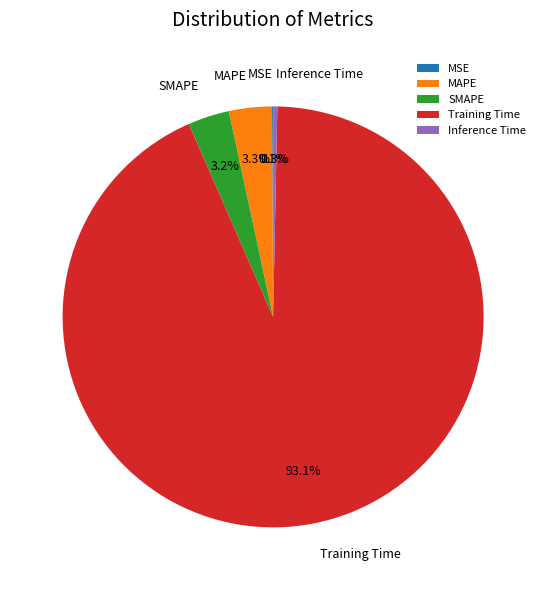

What is the largest slice in the pie chart?

Training Time